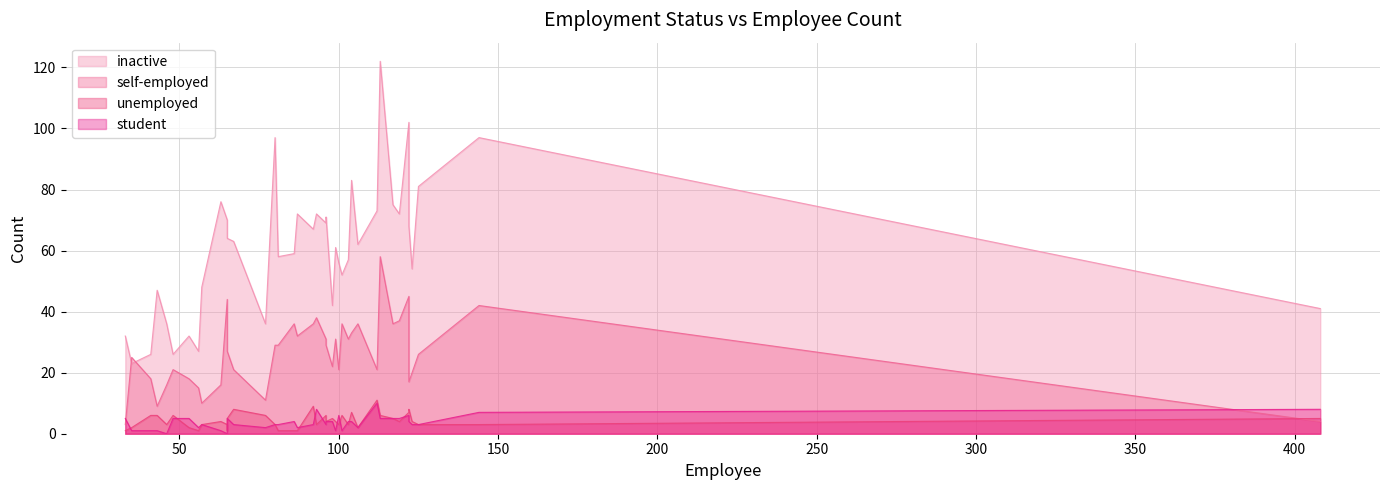

Rank the categories by self-employed value from lowest to highest.

33, 408, 43, 57, 77, 56, 63, 46, 122, 53, 41, 123, 100, 48, 67, 112, 98, 35, 125, 65, 80, 65, 81, 96, 103, 96, 99, 87, 104, 92, 117, 86, 106, 101, 119, 93, 144, 65, 122, 113